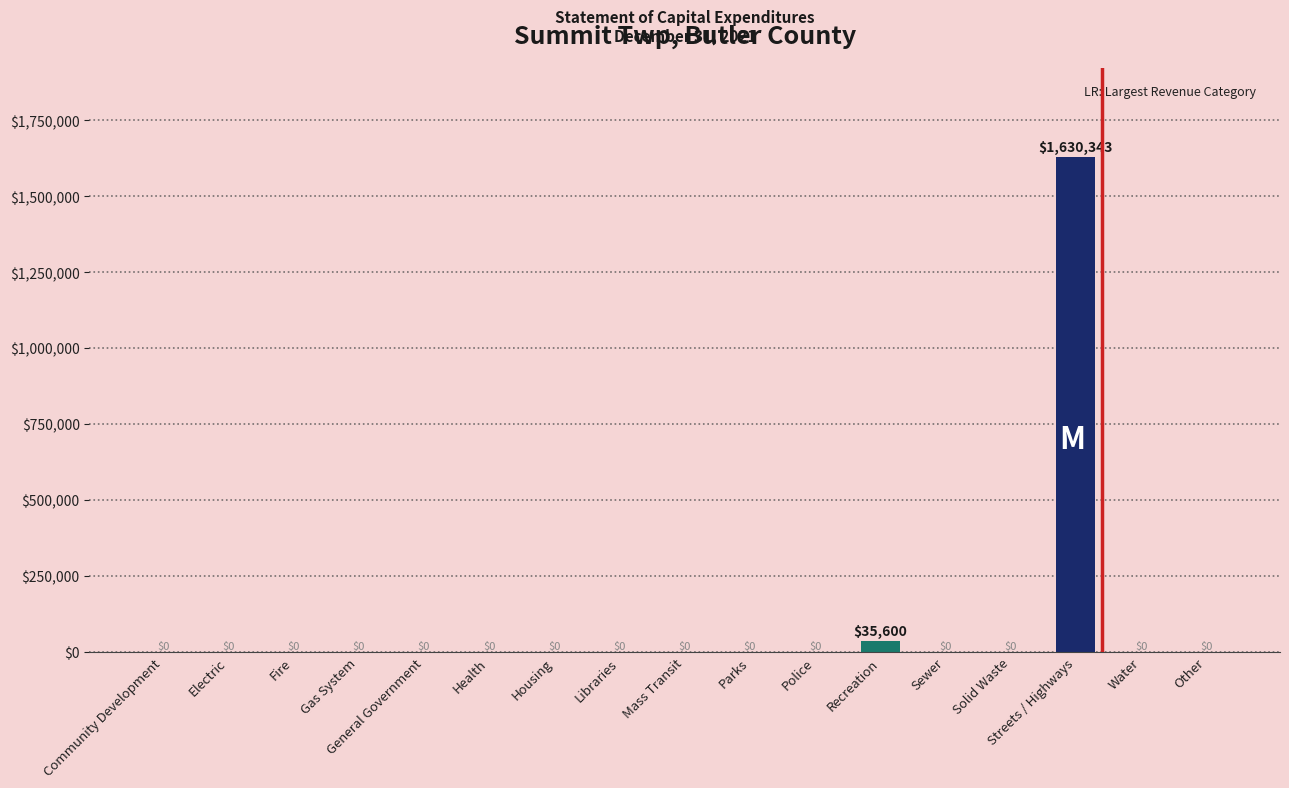

Where is the data nearest to the value 815171?

Recreation